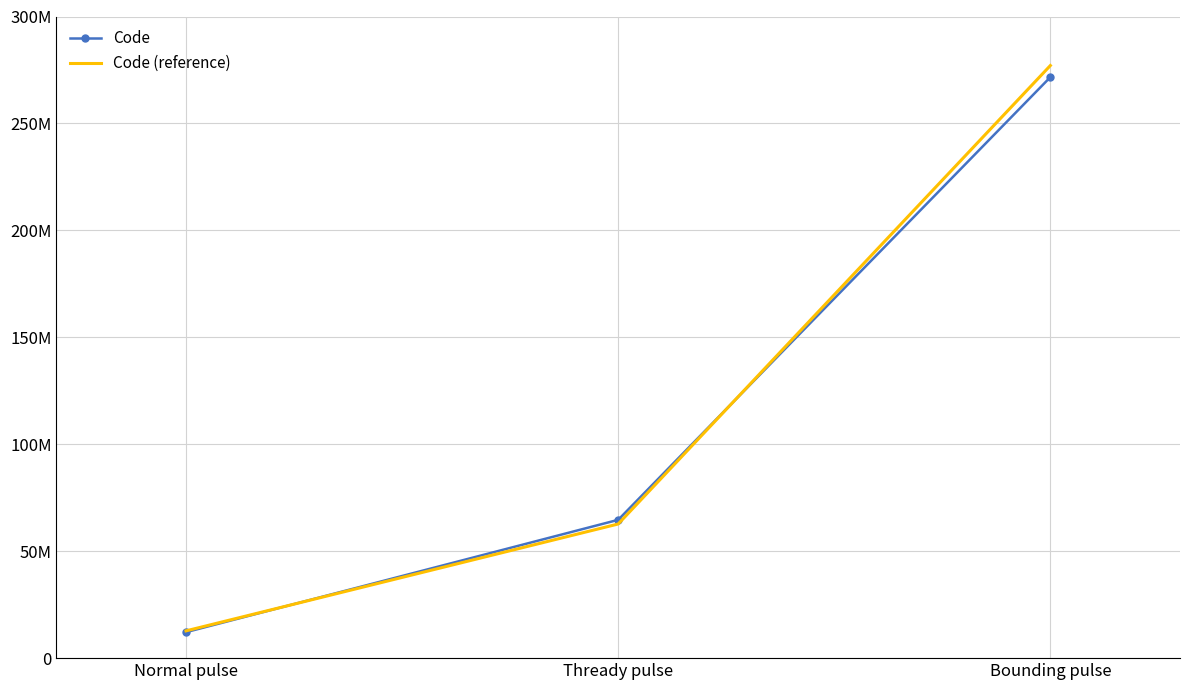

Does the chart have visible grid lines?

Yes